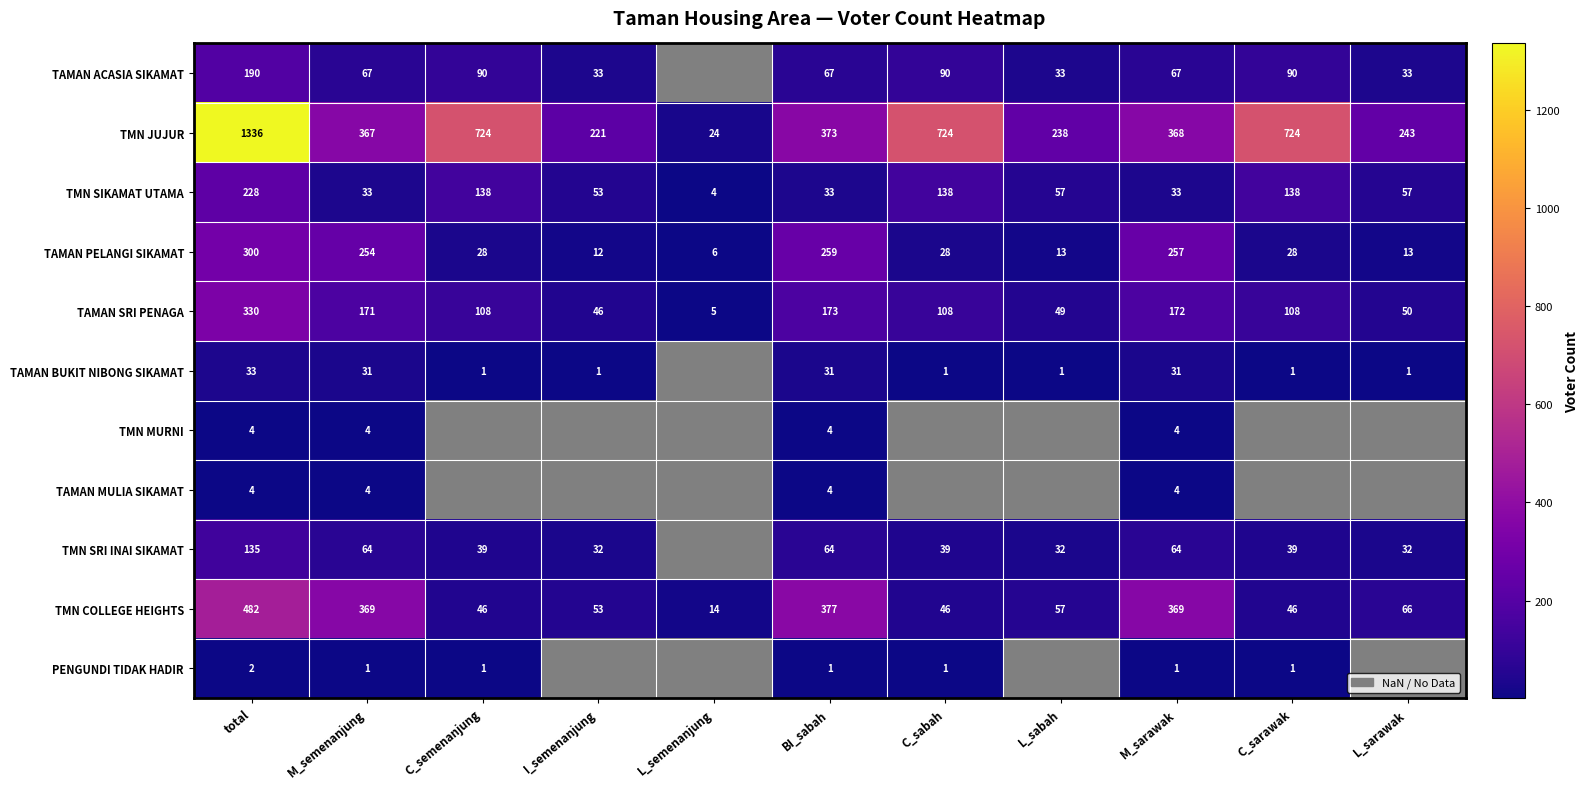

How many values in the TAMAN PELANGI SIKAMAT series are below 28?

4